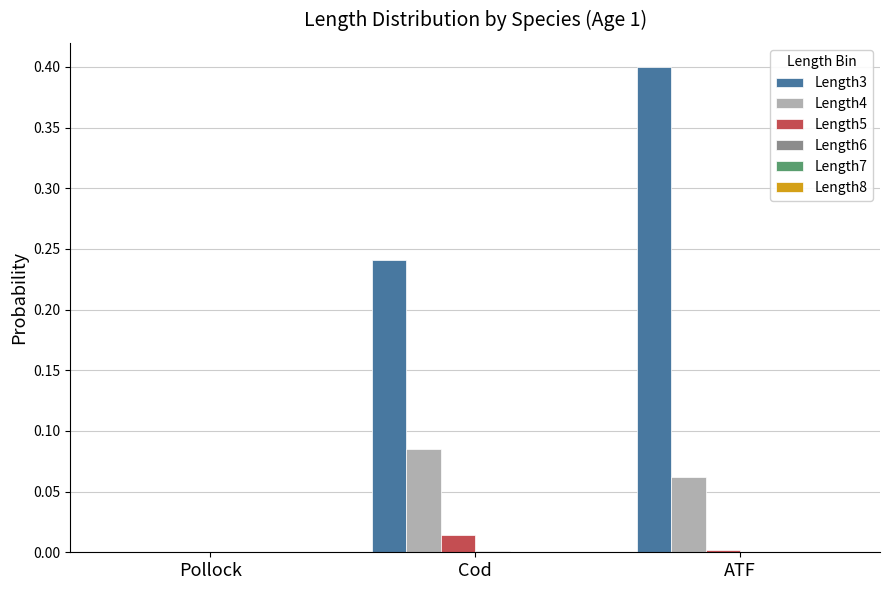

Is the value of Length4 at ATF greater than the value of Length3 at Pollock?

Yes